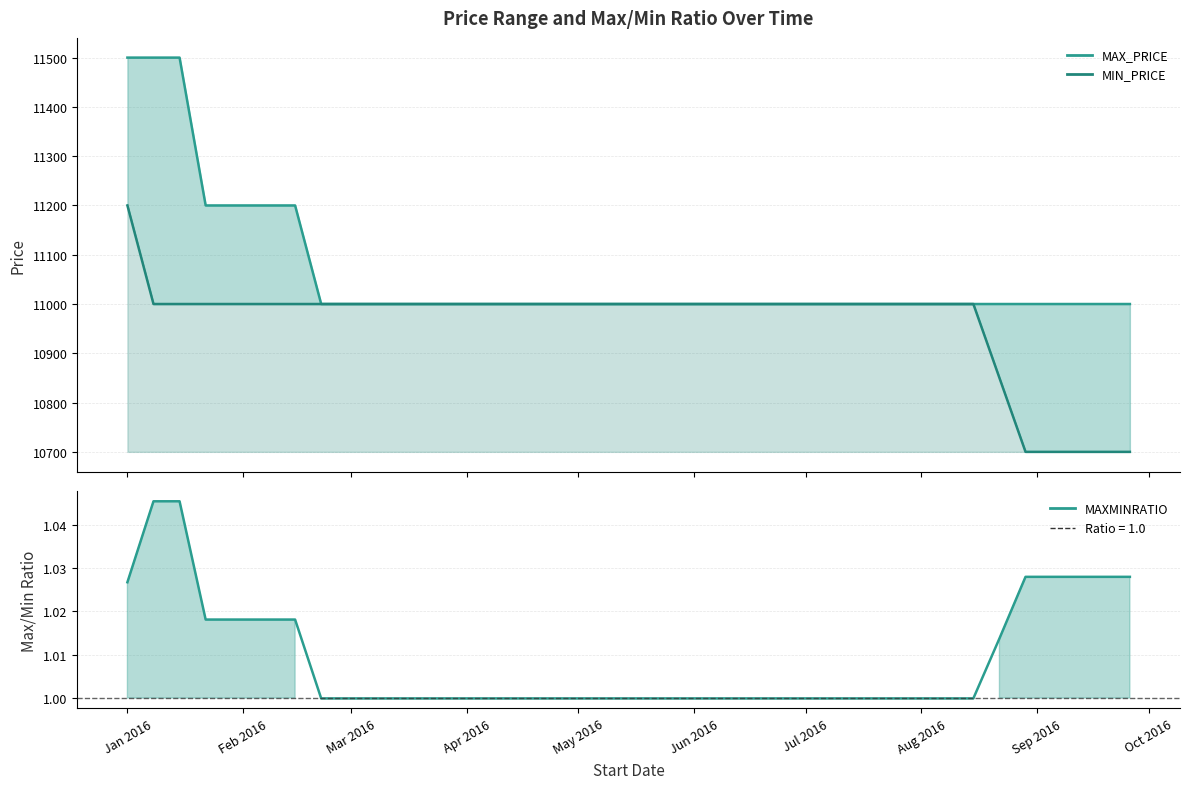

Does the chart display data point markers on the line(s)?

No